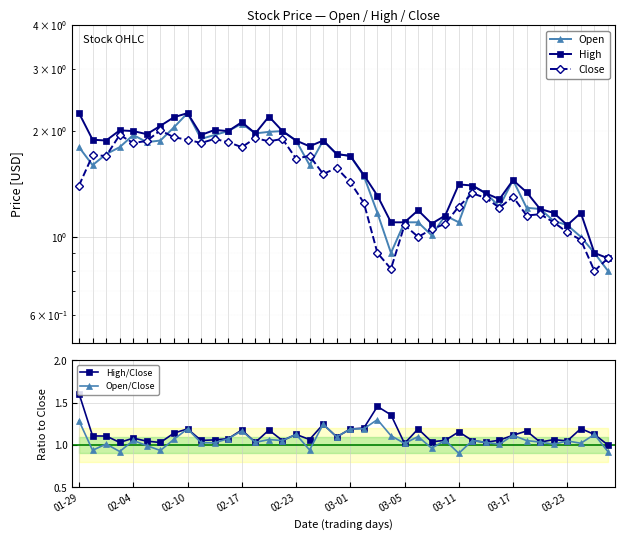

What is the sum of all Open/Close values?

42.5